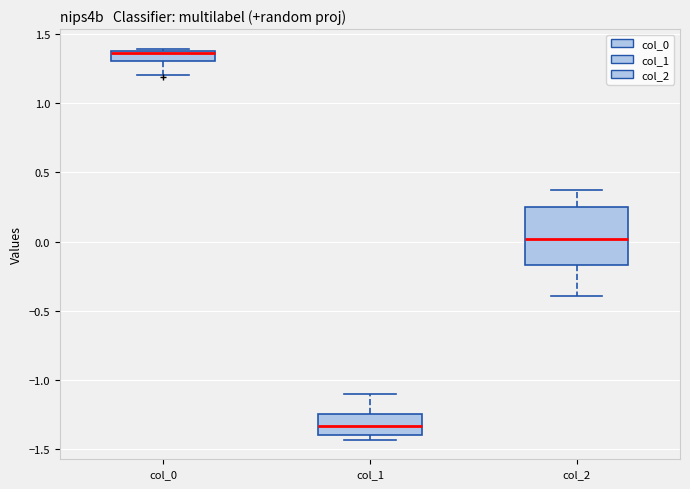

Which box's median line is the lowest?

col_1